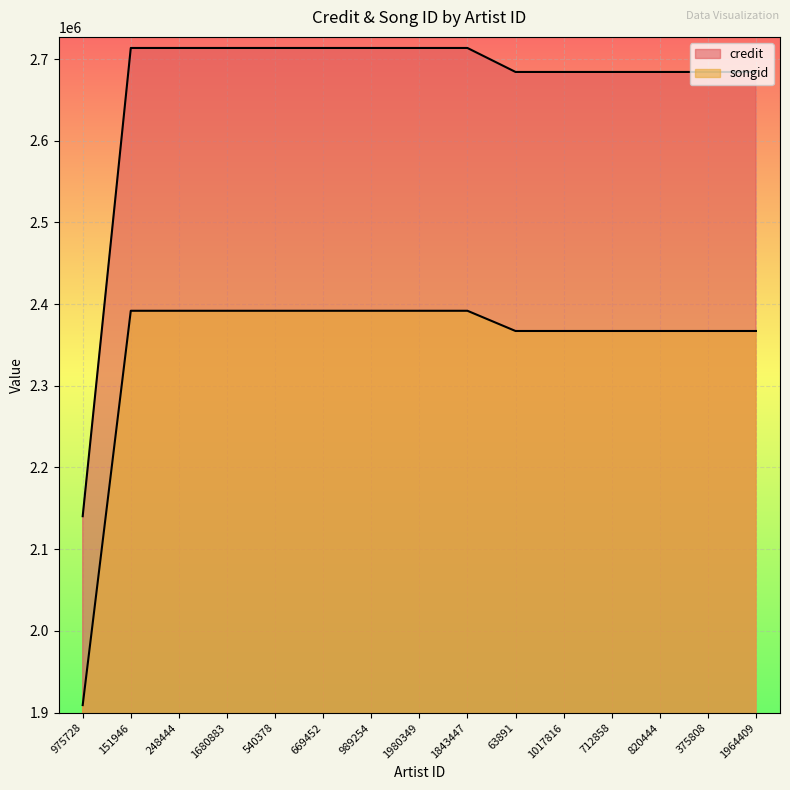

Reading left to right, list all the values displayed in this chart.

credit: 2140314	2713508	2713508	2713508	2713508	2713508	2713508	2713508	2713508	2684152	2684152	2684152	2684152	2684152	2684152
songid: 1909086	2391799	2391799	2391799	2391799	2391799	2391799	2391799	2391799	2367057	2367057	2367057	2367057	2367057	2367057